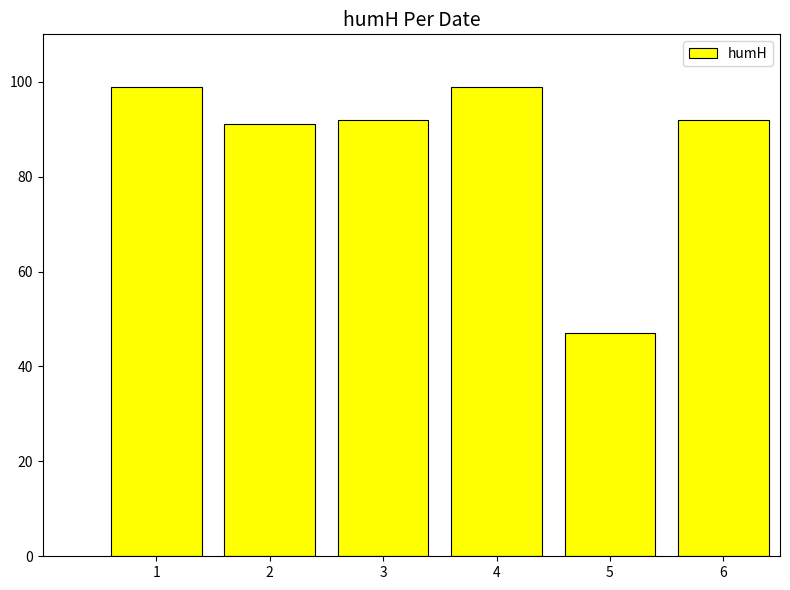

Reading left to right, transcribe all the data shown in this chart.

1=99	2=91	3=92	4=99	5=47	6=92